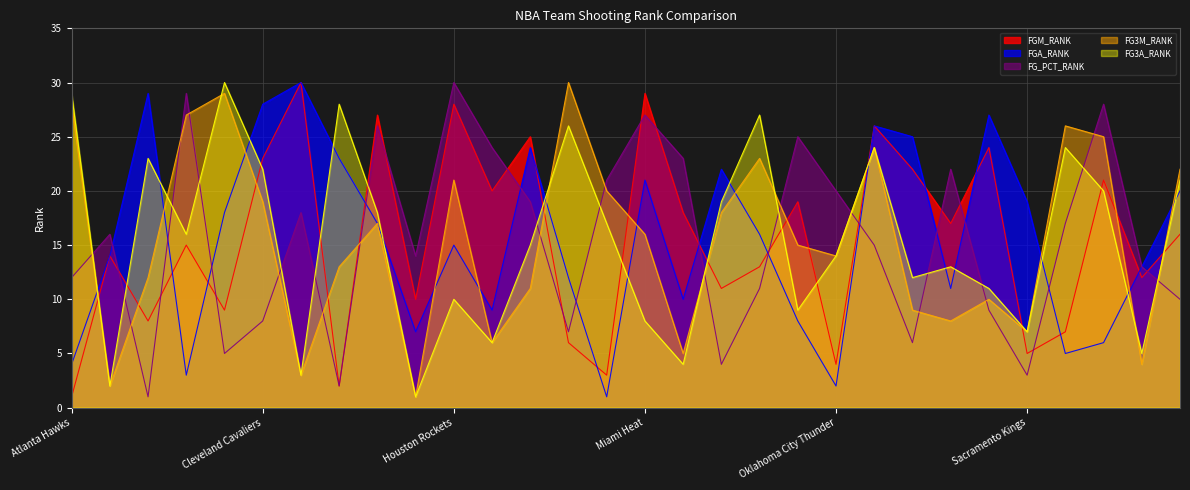

What are all the series names shown in the legend?

FGM_RANK, FGA_RANK, FG_PCT_RANK, FG3M_RANK, FG3A_RANK